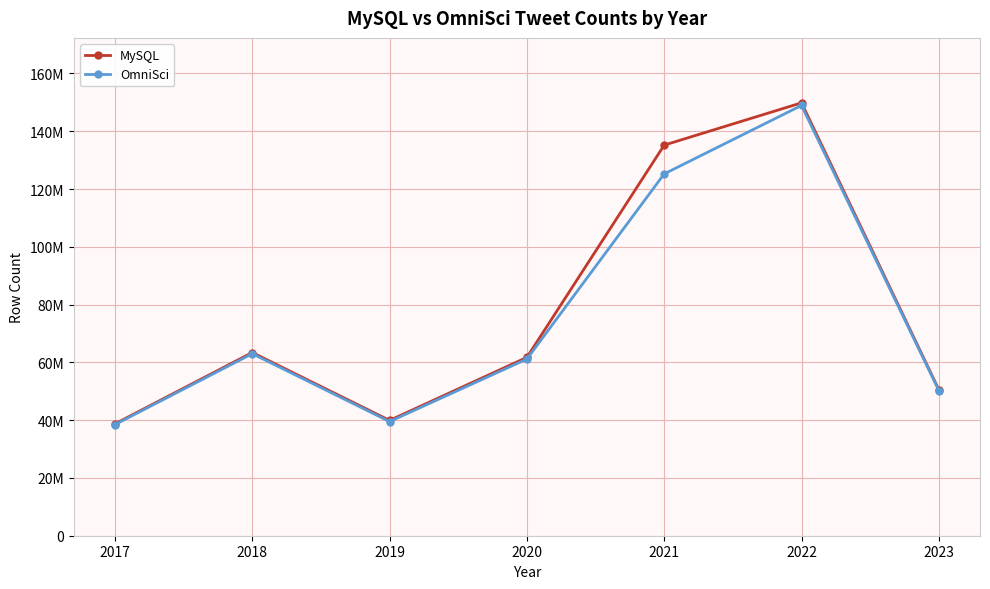

Rank the series by their average value, from lowest to highest.

OmniSci, MySQL